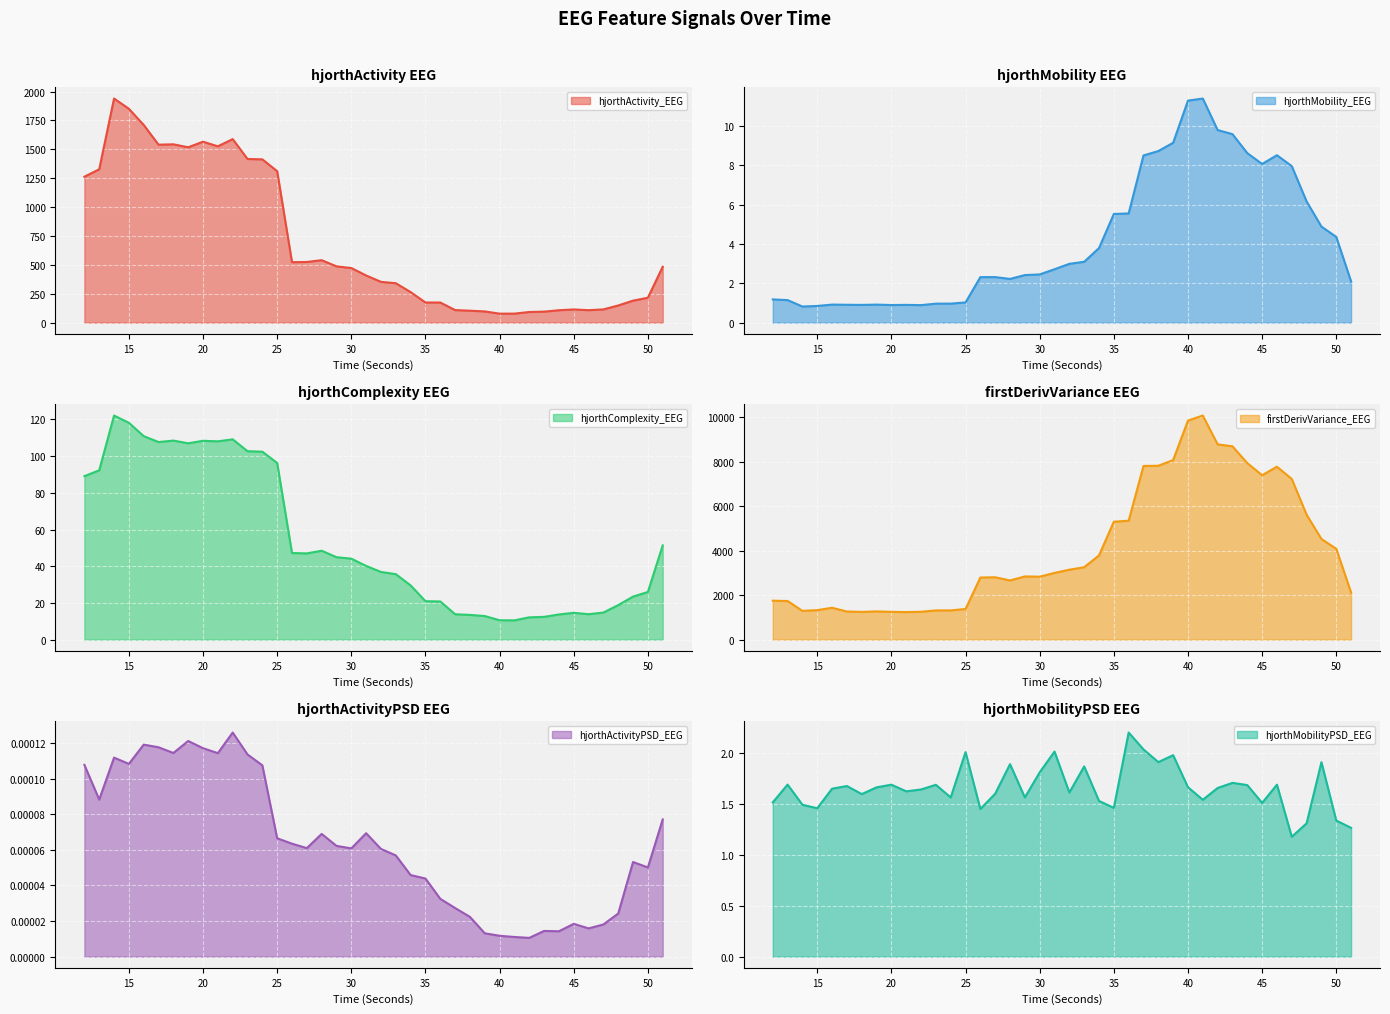

Which category has the highest value across all series?

41